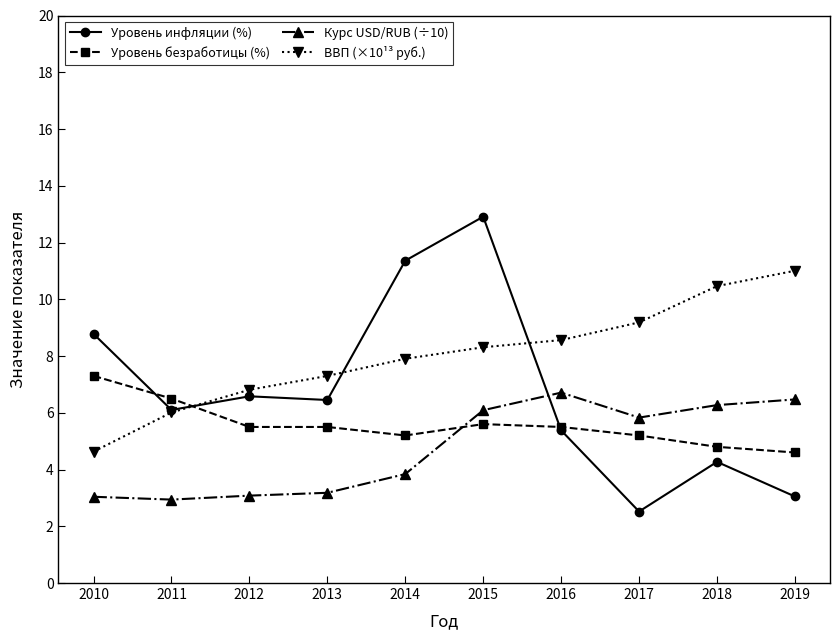

What value does the Уровень инфляции (%) series have at 2010?

8.8